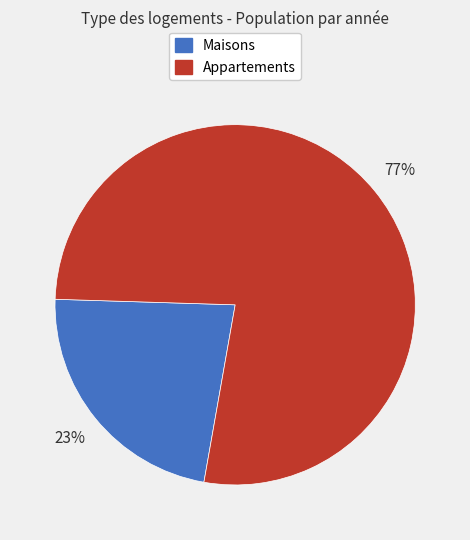

How many segments does this pie chart have?

2